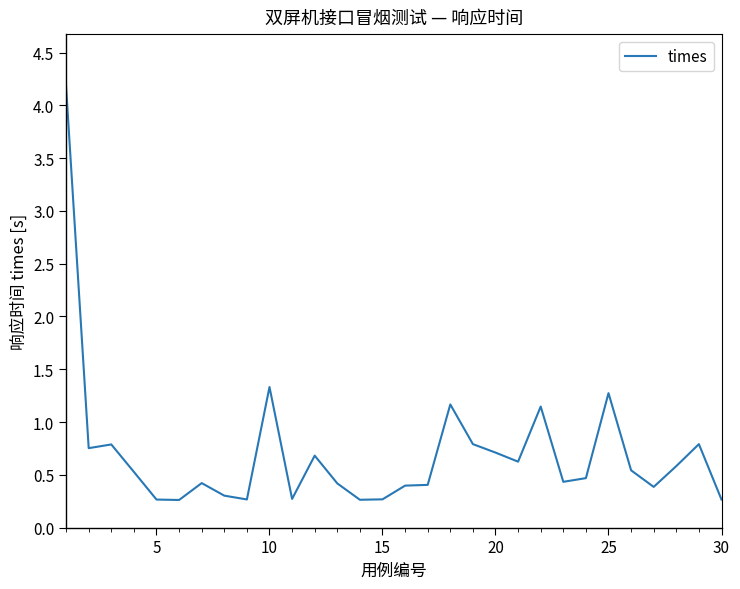

What is the smallest value displayed?

0.3